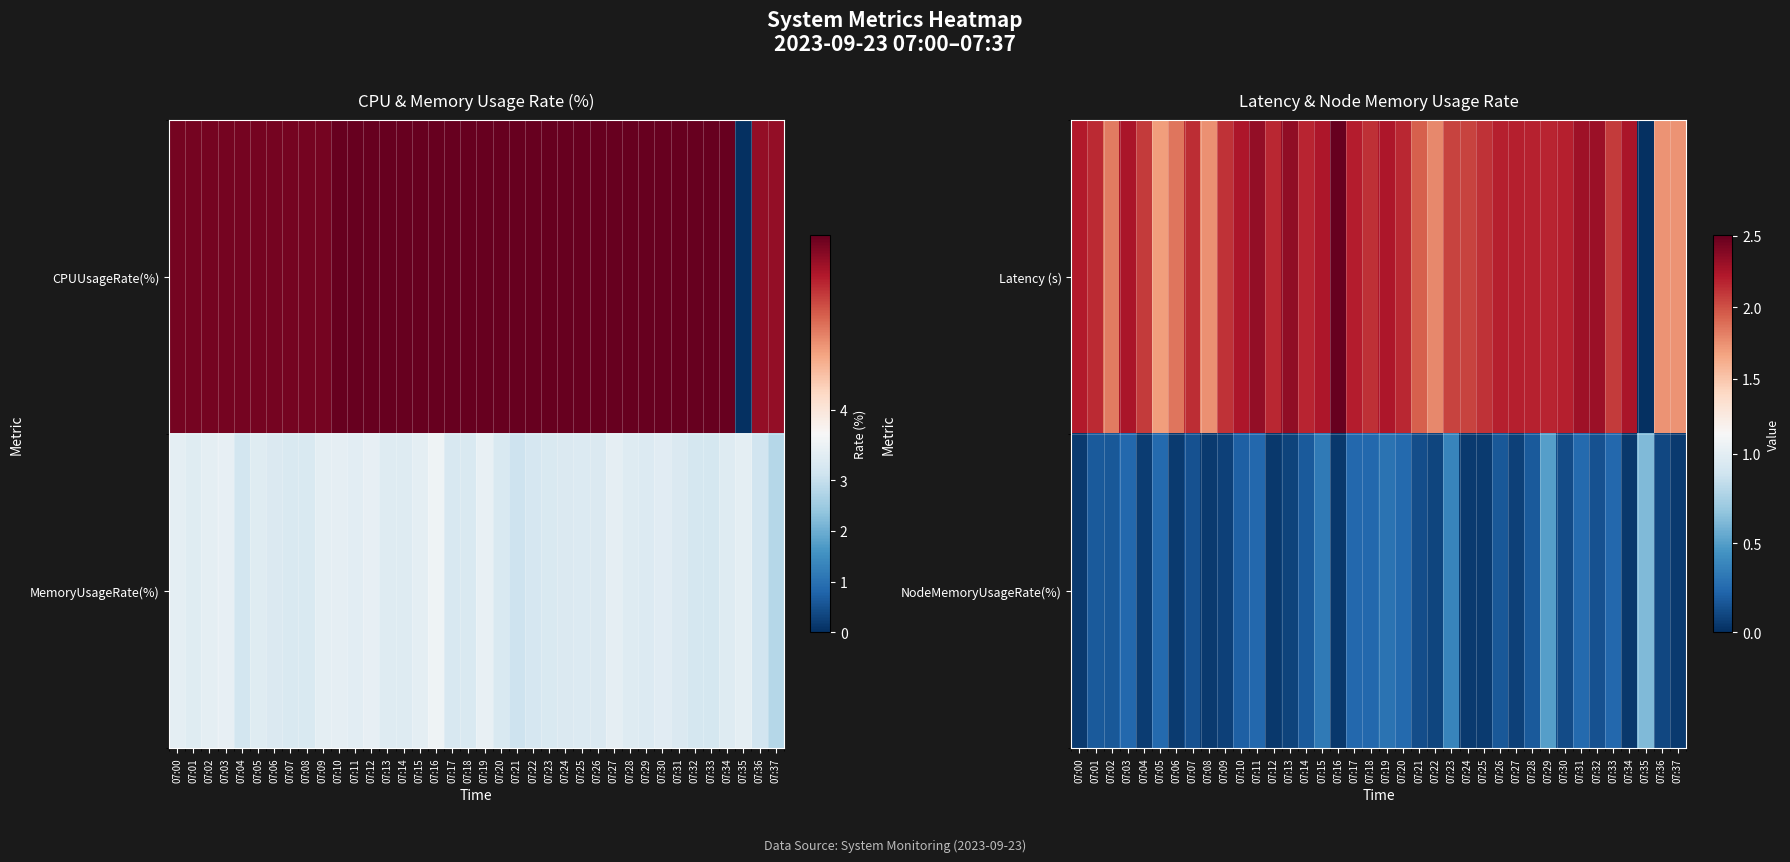

What is the sum of the Latency (s) values at 07:36 and 07:04?

3.8